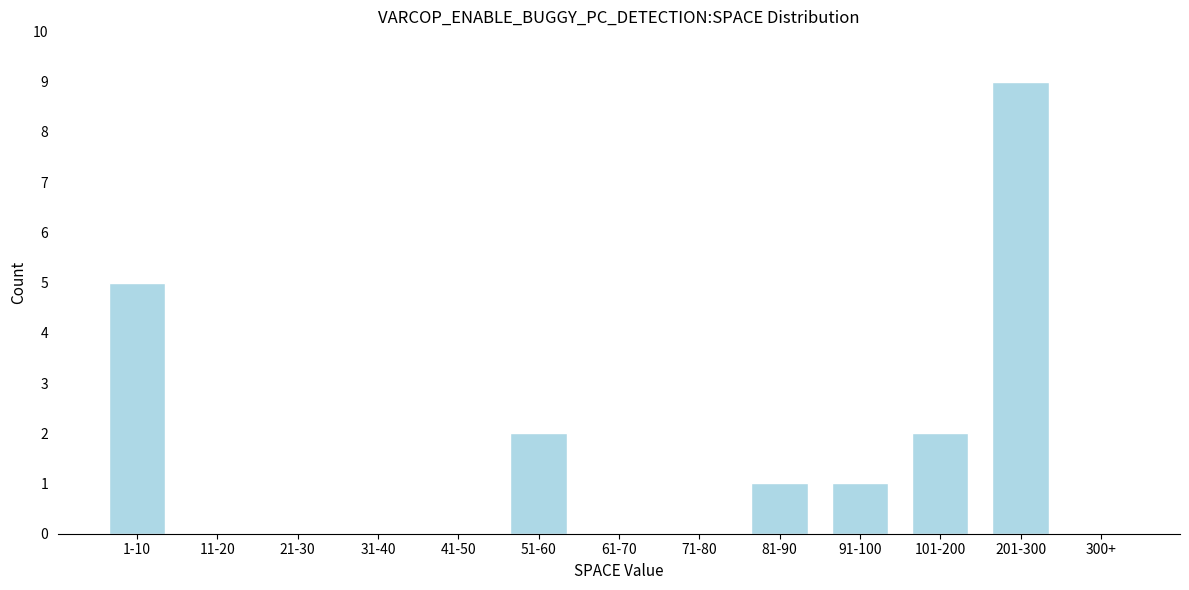

Reading right to left, what are all the values shown in this chart?

300+=0	201-300=9	101-200=2	91-100=1	81-90=1	71-80=0	61-70=0	51-60=2	41-50=0	31-40=0	21-30=0	11-20=0	1-10=5